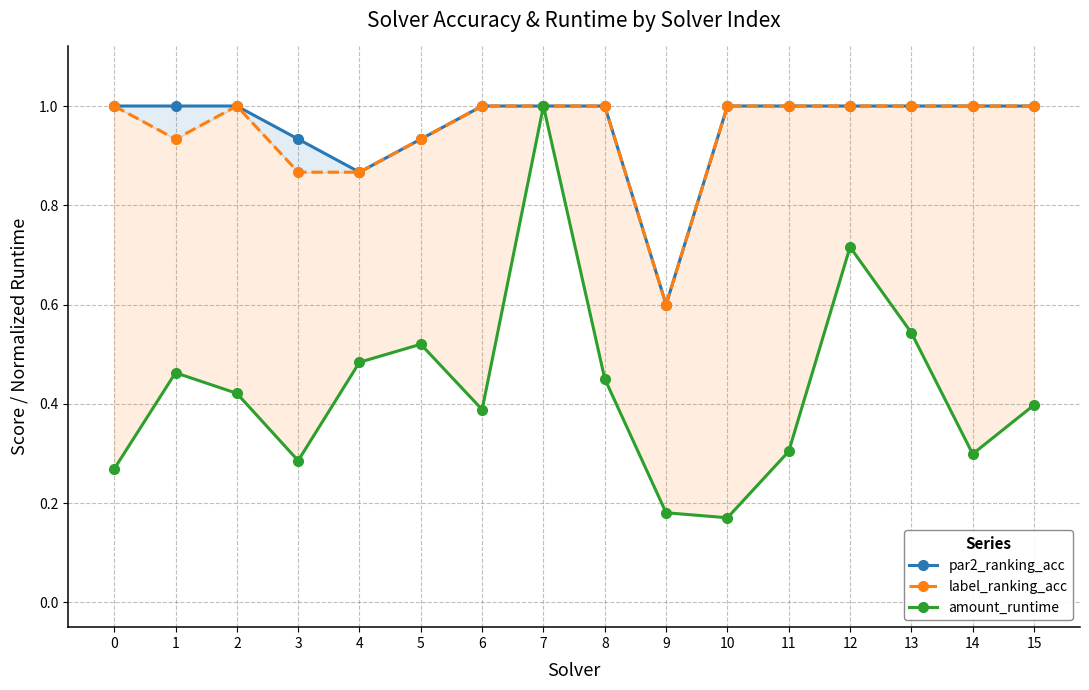

What are all the series names shown in the legend?

par2_ranking_acc, label_ranking_acc, amount_runtime